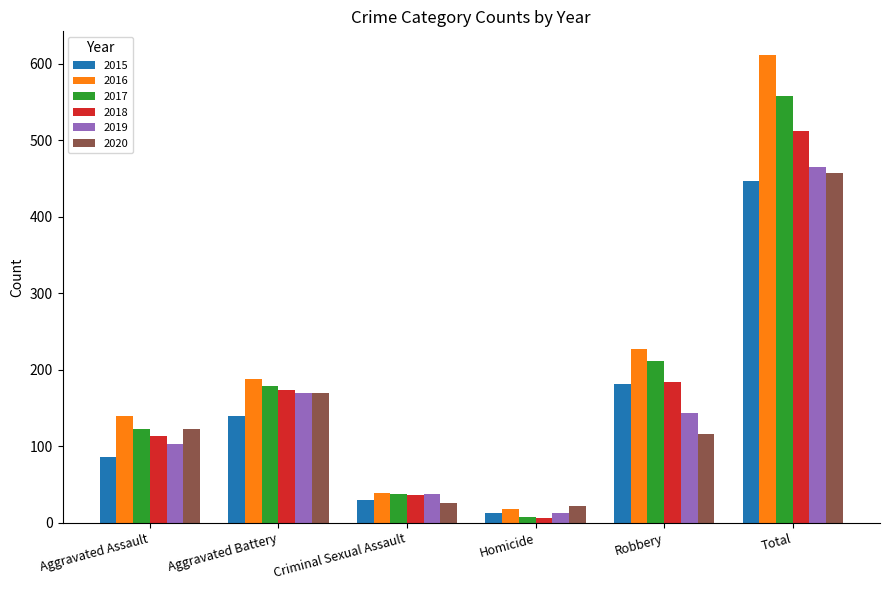

Rank the categories by 2019 value from highest to lowest.

Total, Aggravated Battery, Robbery, Aggravated Assault, Criminal Sexual Assault, Homicide